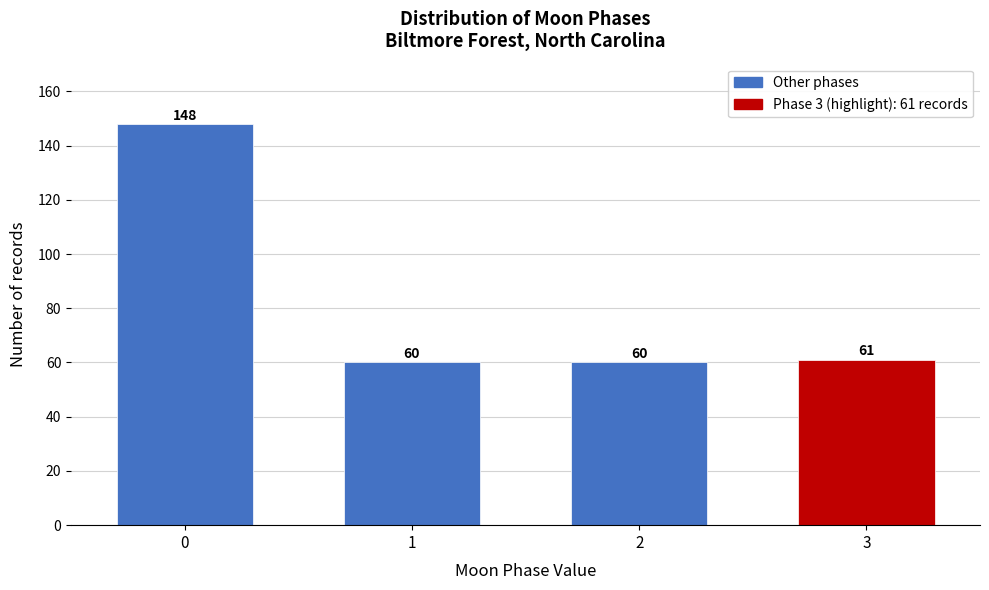

Reading right to left, extract all data points from this chart.

61	60	60	148